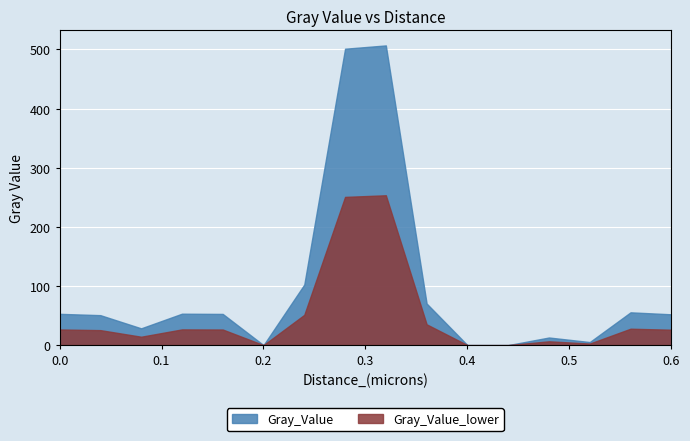

What is the average value of the Gray_Value series?

96.5